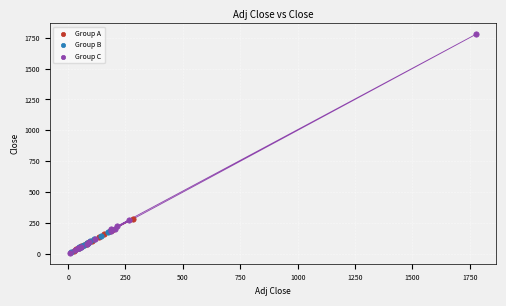

Which series reaches the maximum Y coordinate?

Group C